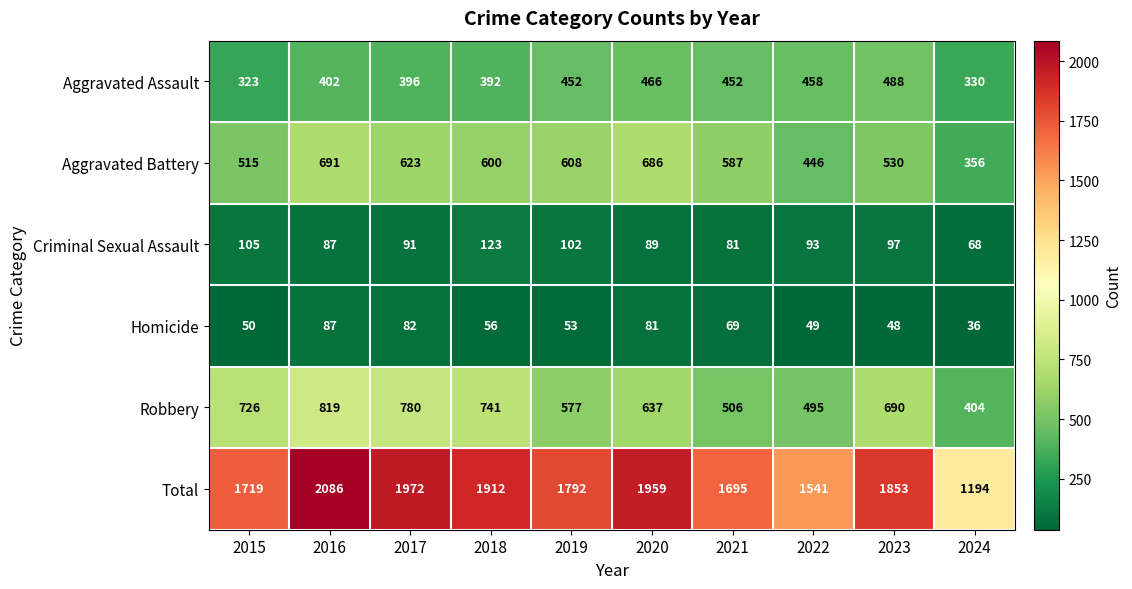

Which series has the widest spread of values?

Total